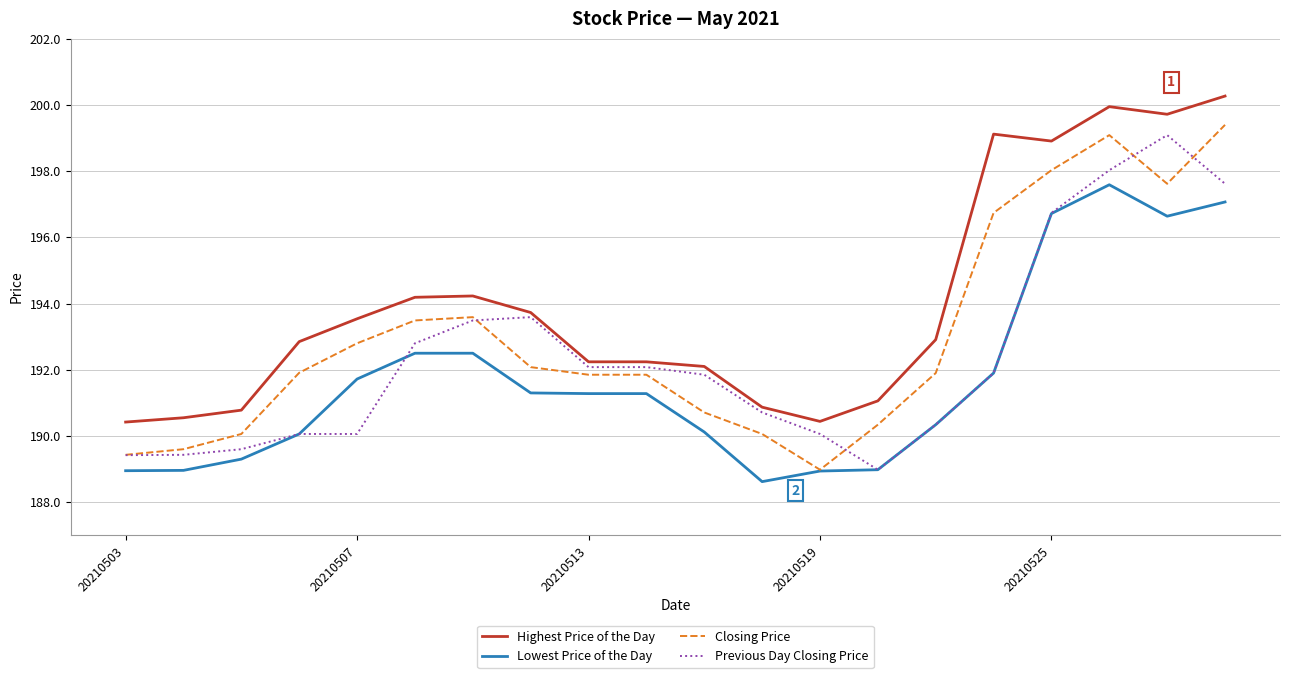

True or false: Highest Price of the Day and Closing Price intersect in this chart.

False